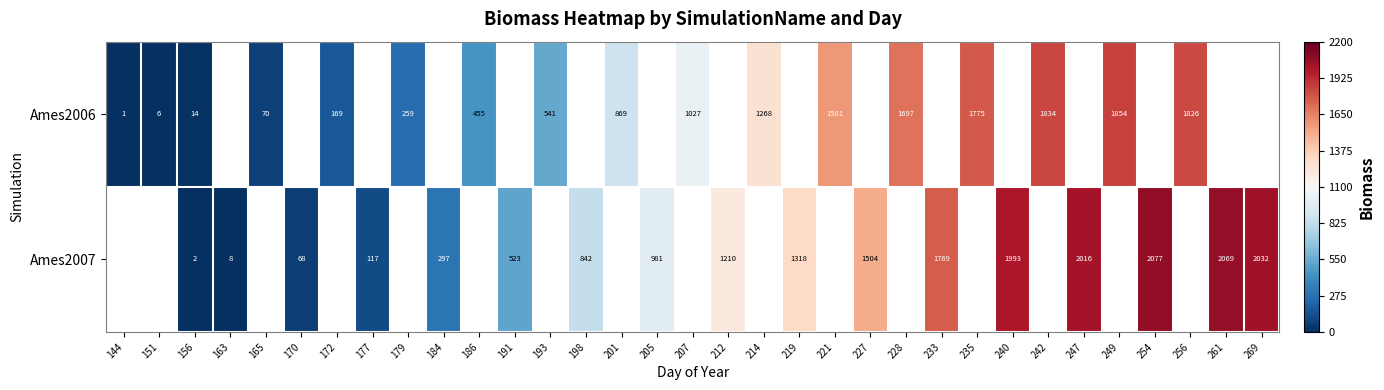

What is the sum of the row_1 values at 156 and 240?

1994.8